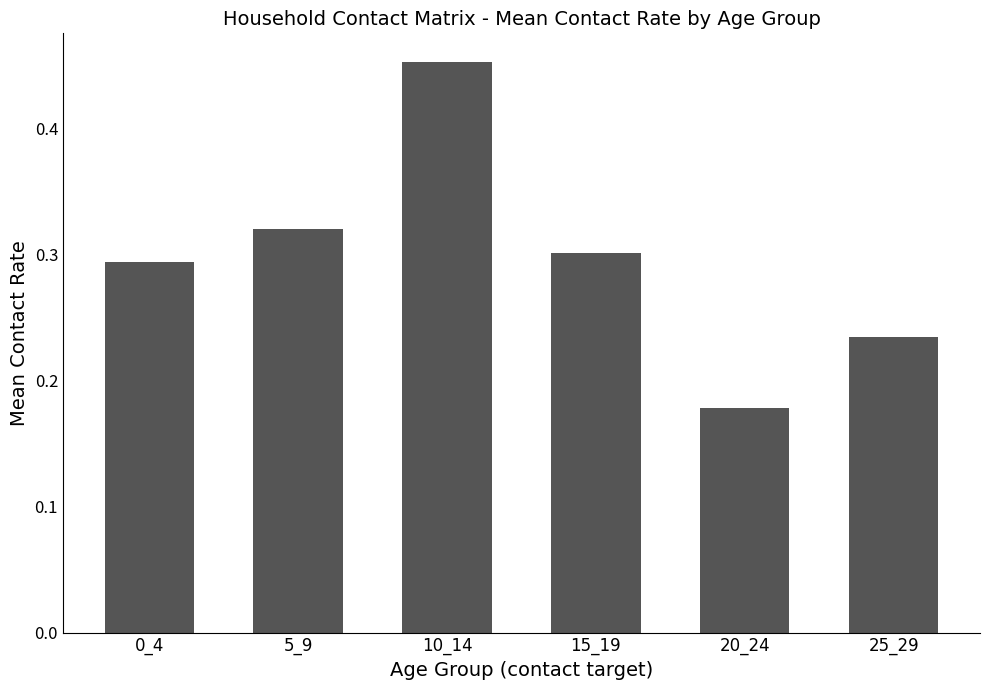

Which has a higher value, 10_14 or 25_29?

10_14